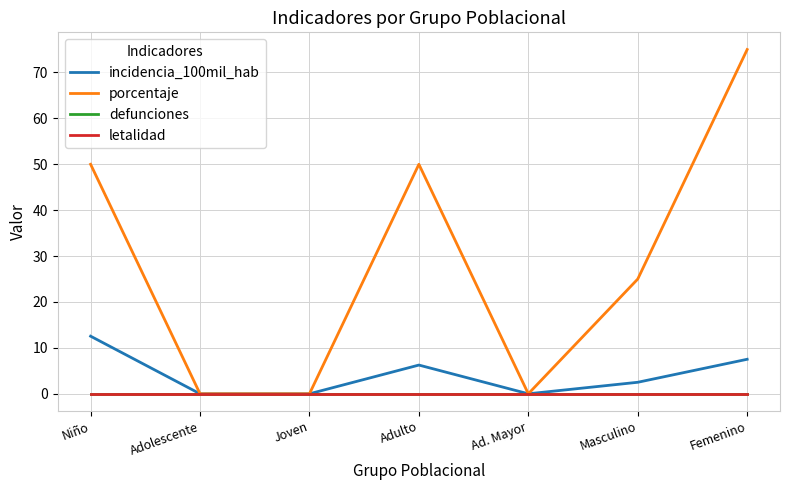

Is this an area chart (filled region under the line)?

No